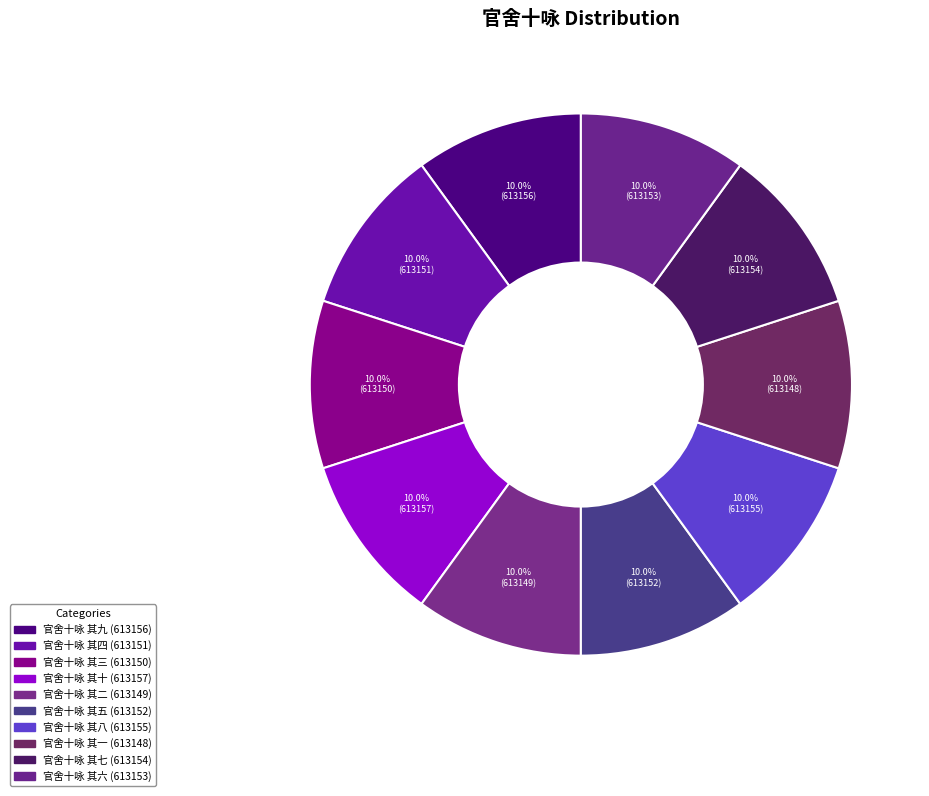

To the nearest percent, what portion does 官舍十咏 其九 represent?

10%